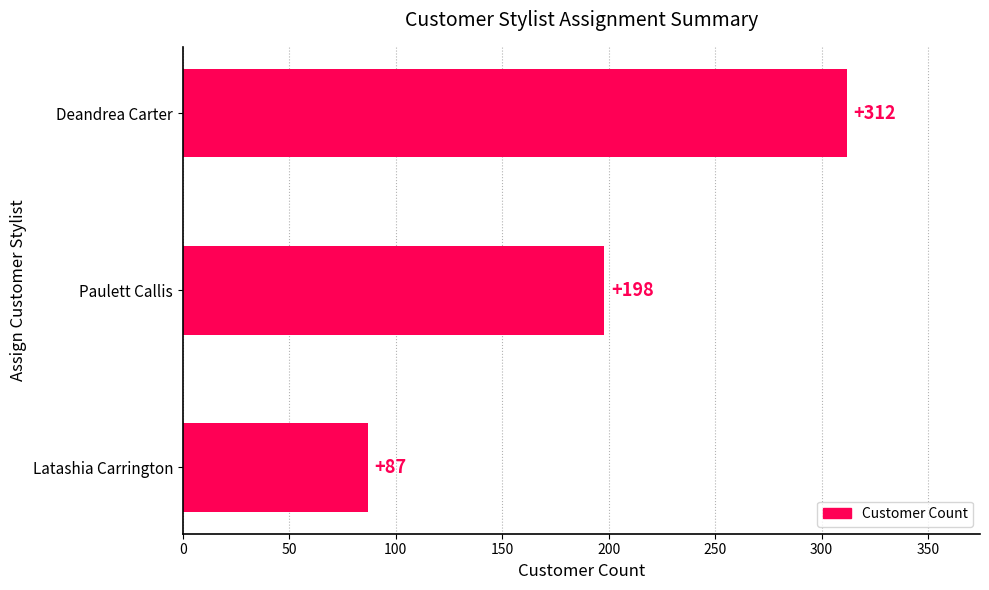

Is it true that the value at Paulett Callis is 299?

False